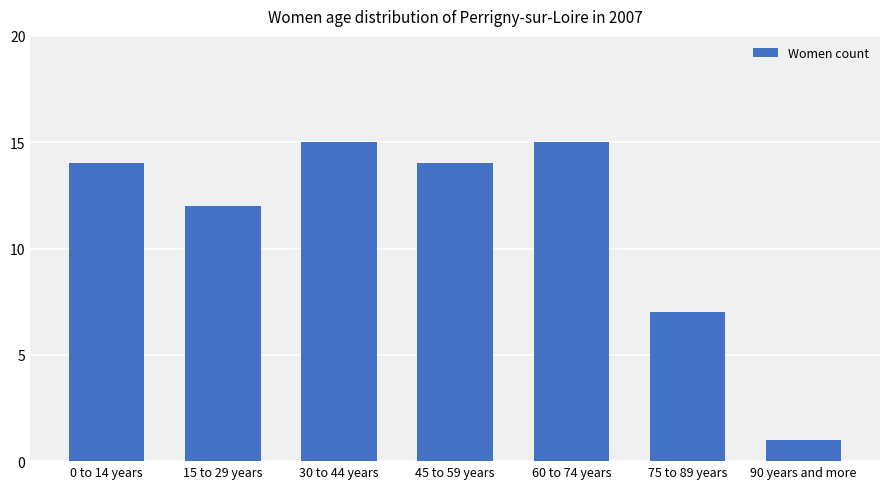

Reading left to right, extract all data points from this chart.

14	12	15	14	15	7	1